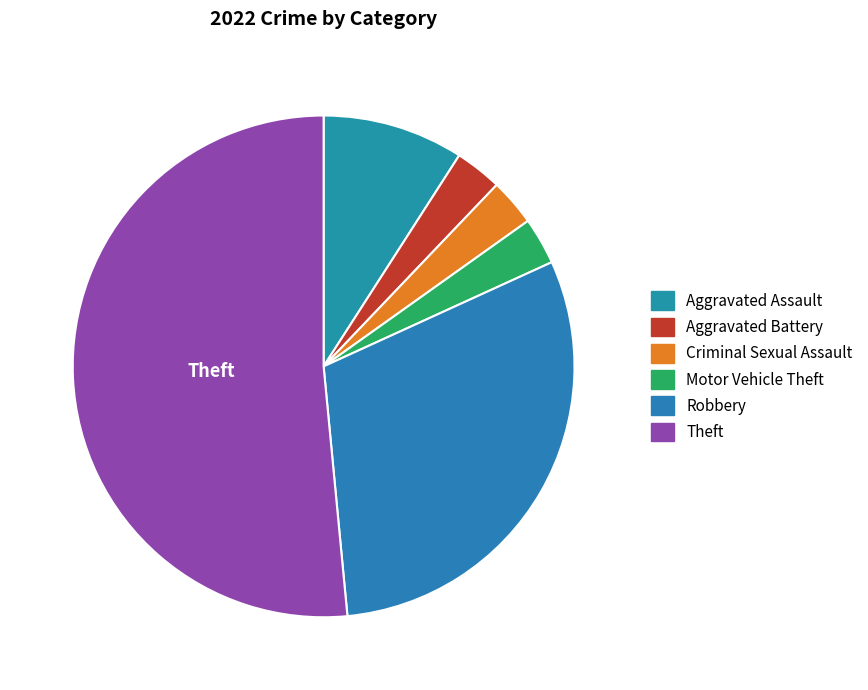

True or false: Motor Vehicle Theft accounts for 3% of the total.

True